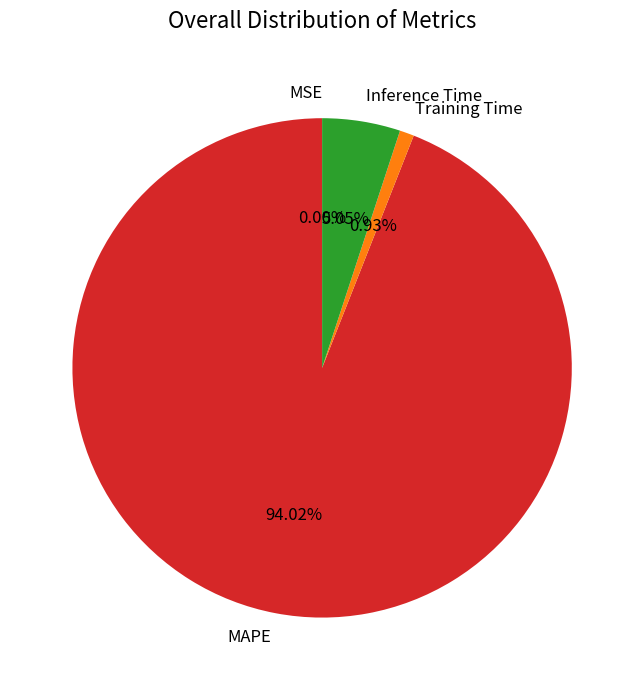

The Training Time slice represents 12% of the pie. True or false?

False